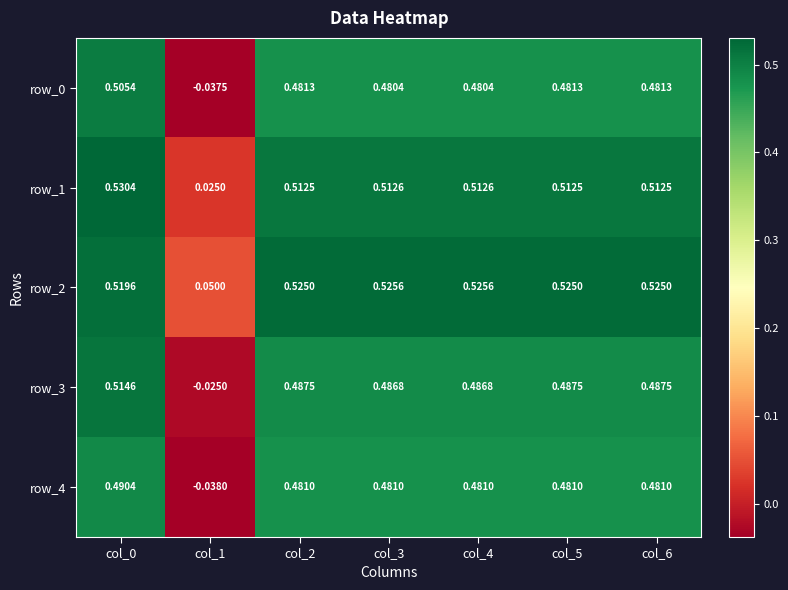

The value of row_1 at col_0 is 0.2. True or false?

False